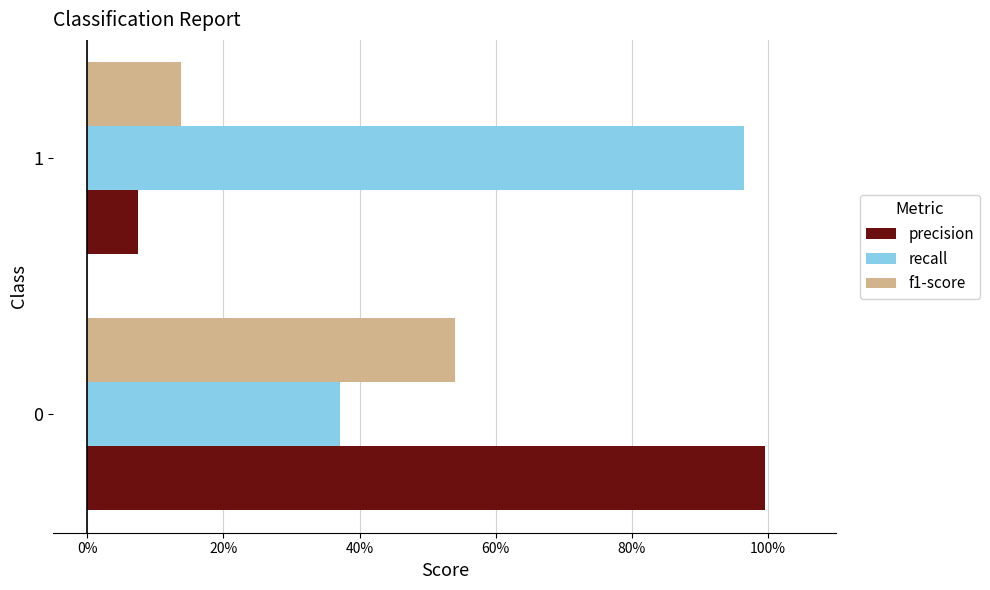

What is the sum of all f1-score values?

0.7